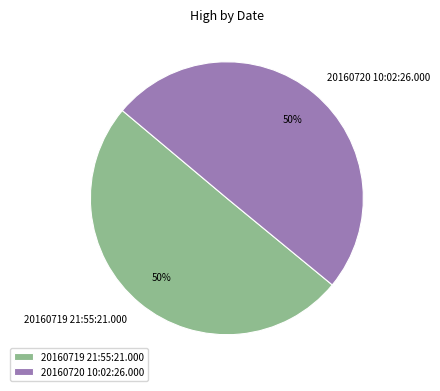

To the nearest percent, what is the combined percentage of 20160719 21:55:21.000 and 20160720 10:02:26.000?

100%